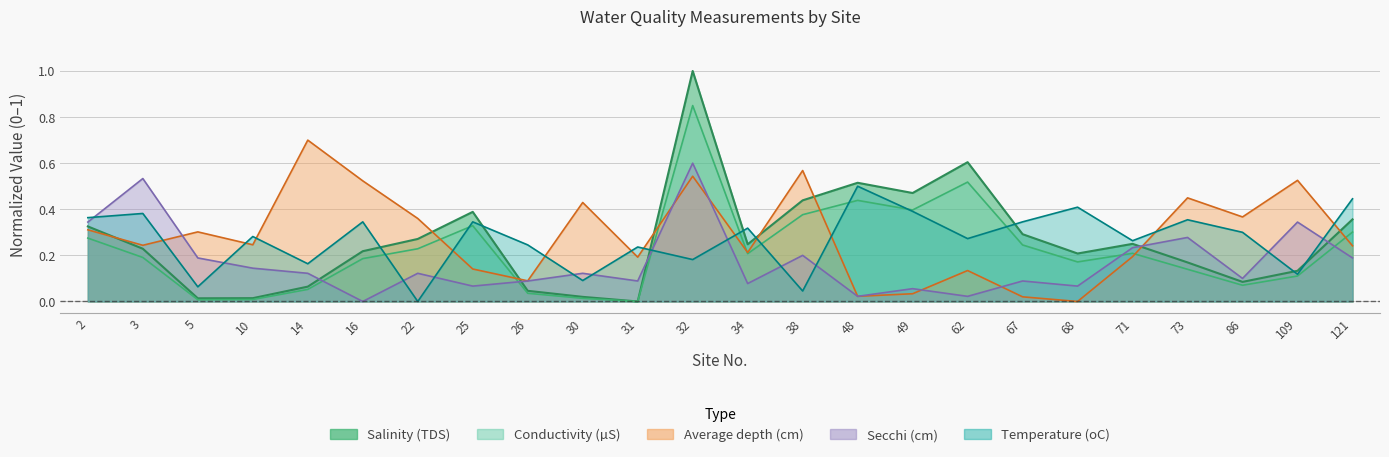

How many interior local valleys does the Temperature (oC) series have?

9